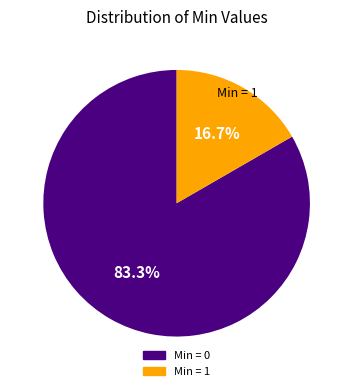

Does any single category account for the majority?

Yes